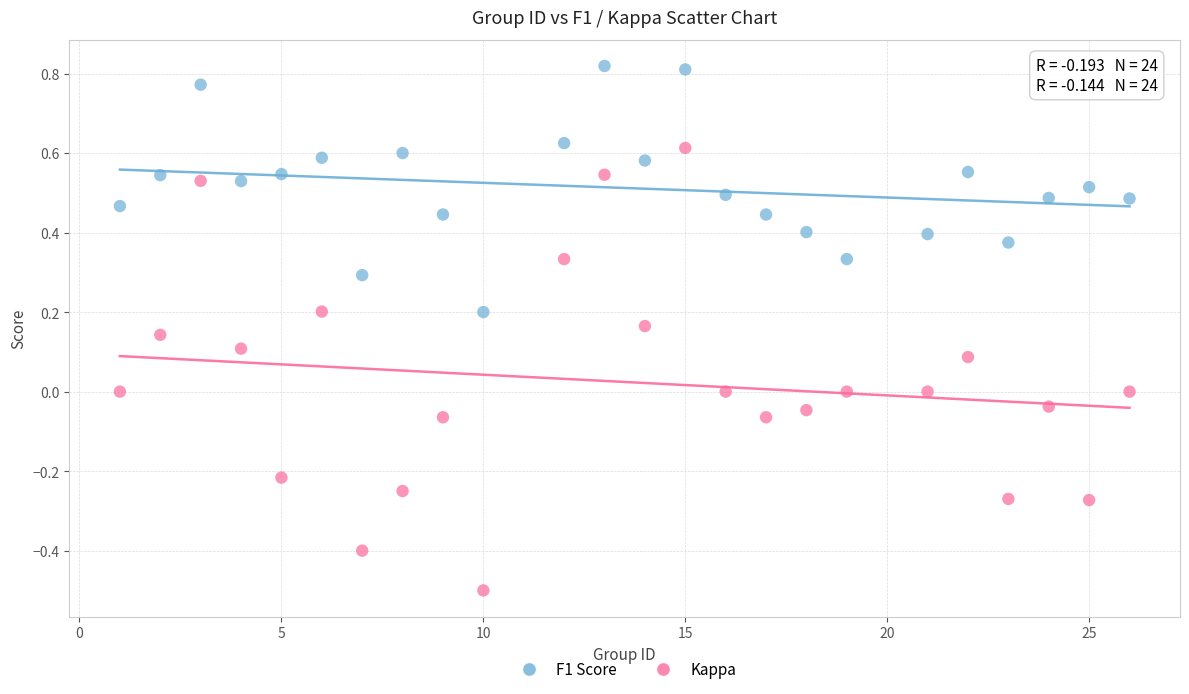

What are all the series names shown in the legend?

F1 Score, Kappa